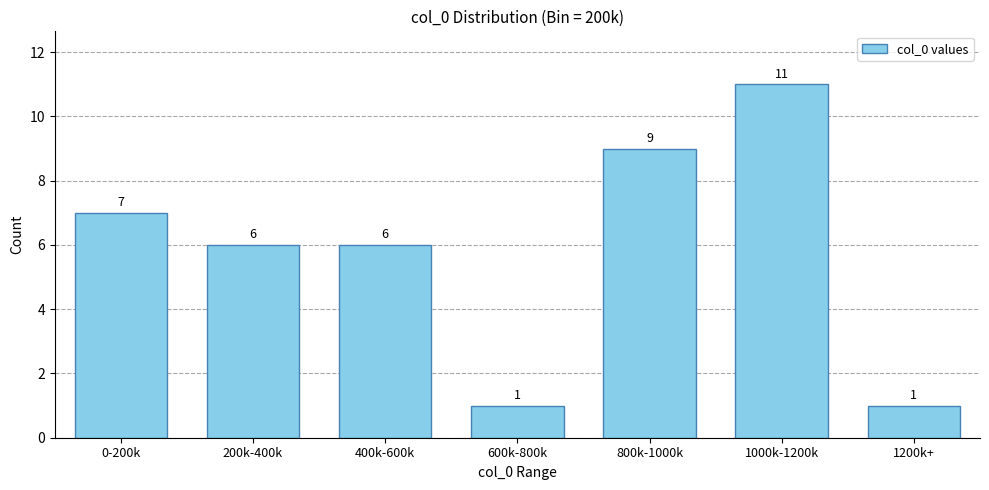

Reading left to right, extract all data points from this chart.

0-200k=7	200k-400k=6	400k-600k=6	600k-800k=1	800k-1000k=9	1000k-1200k=11	1200k+=1